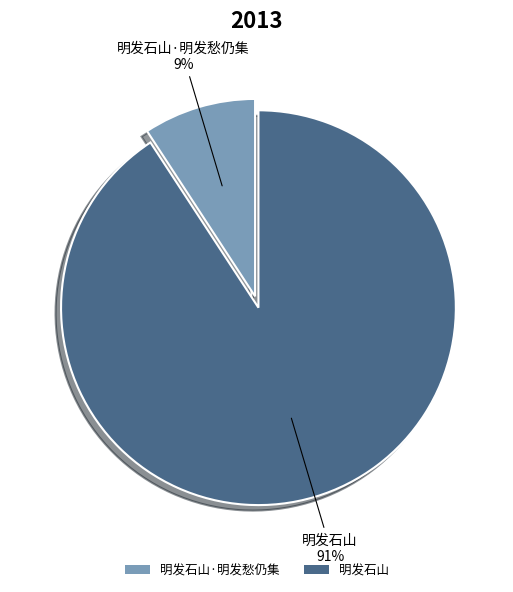

Between 明发石山·明发愁仍集 and 明发石山, which is larger?

明发石山